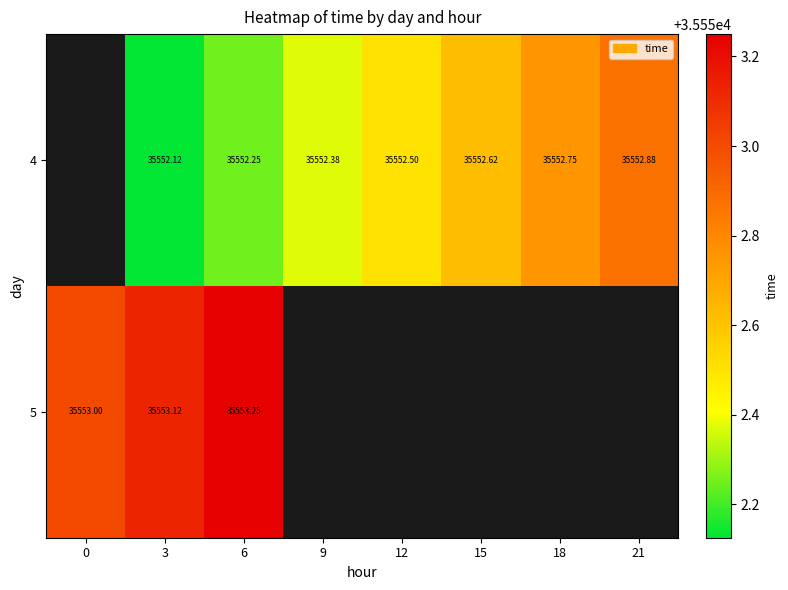

List the series in order of their overall mean, lowest first.

4, 5